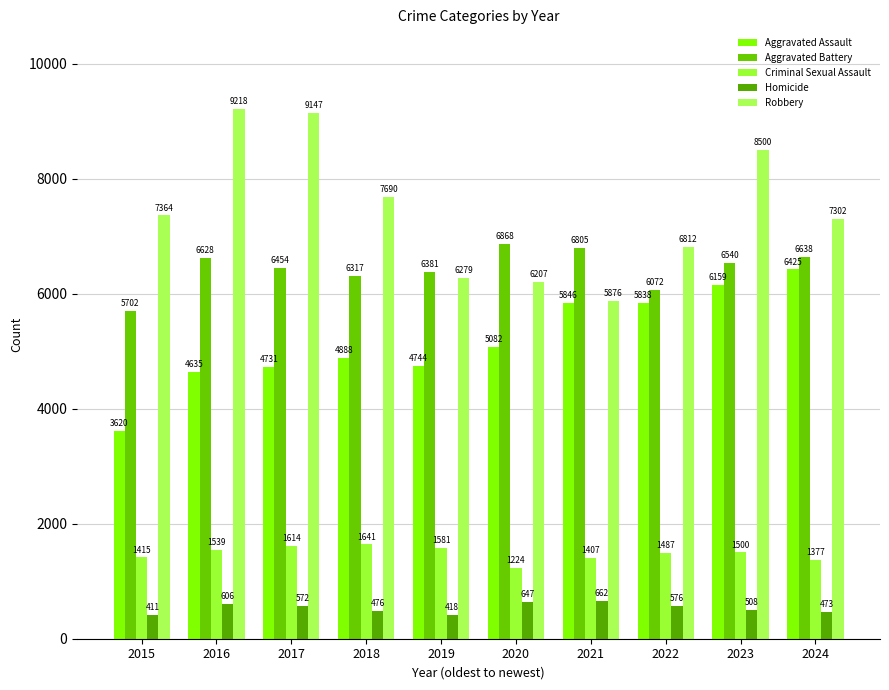

How many bars are there in total?

50